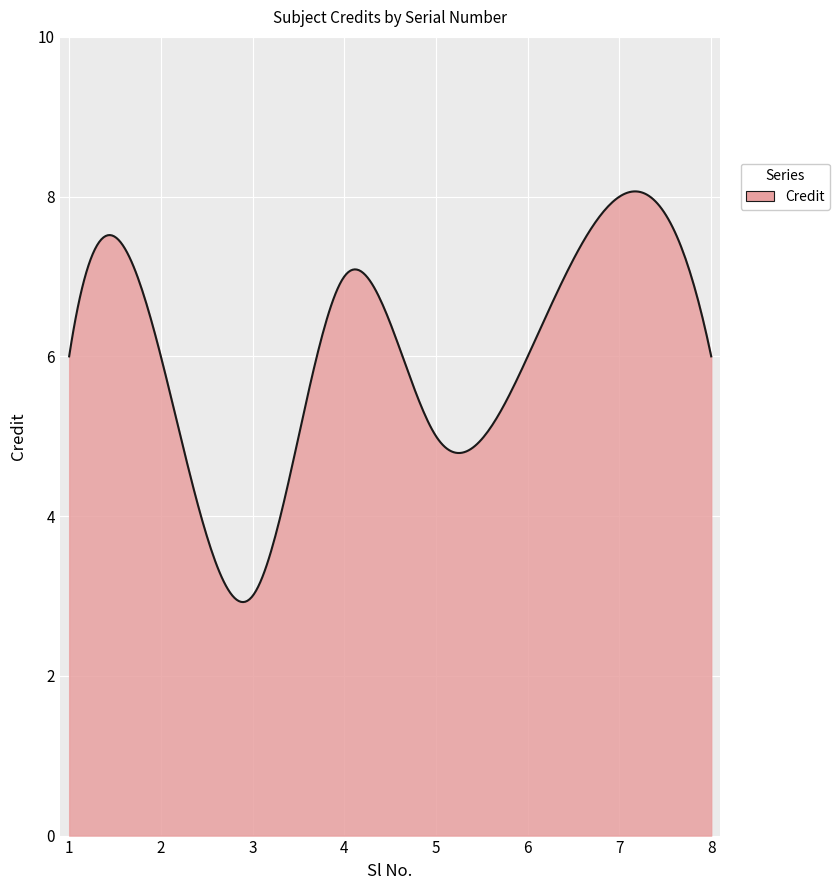

What is the difference between the maximum and minimum values?

5.1